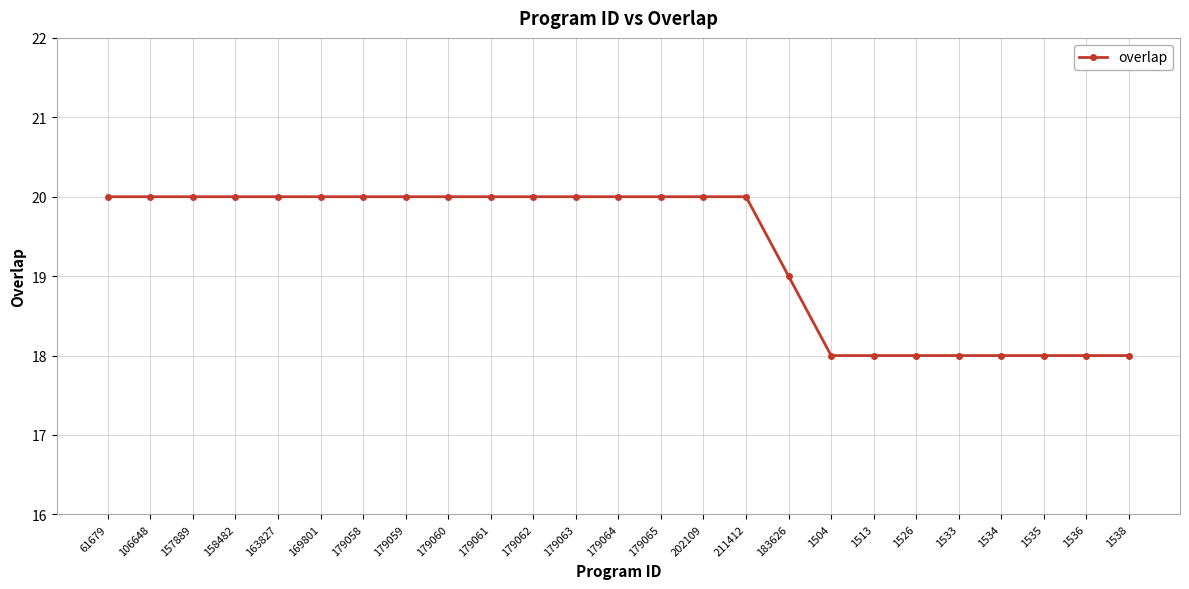

How many lines are shown in the chart?

1